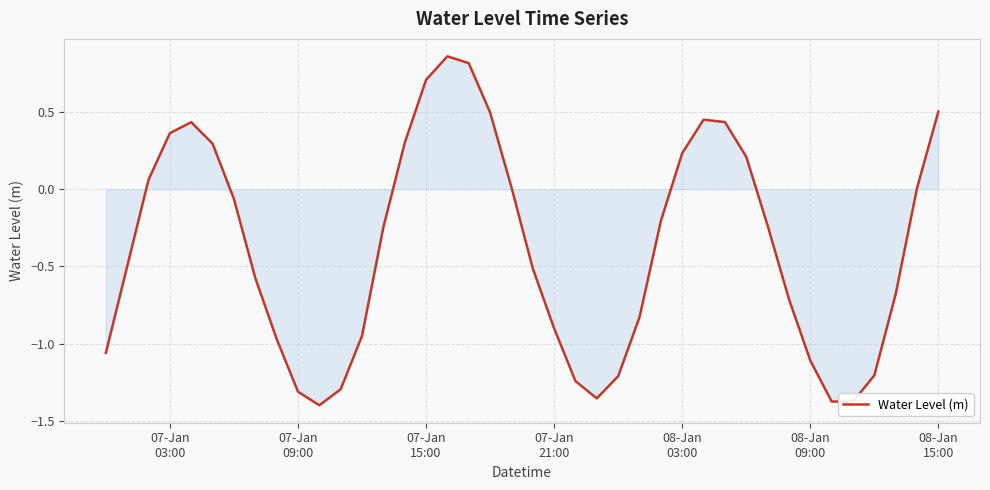

What is the difference between the maximum and minimum values?

2.3